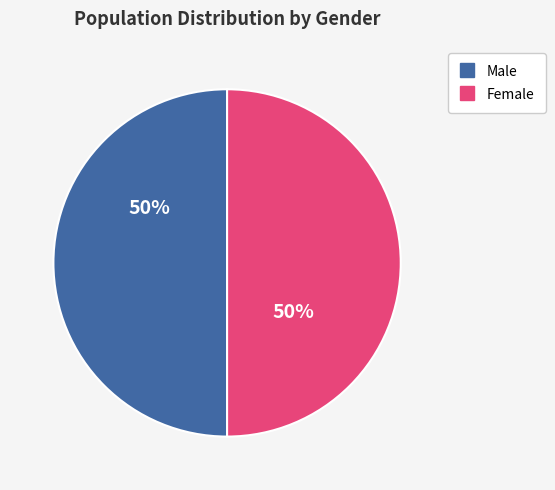

To the nearest percent, what is the average slice percentage?

50%